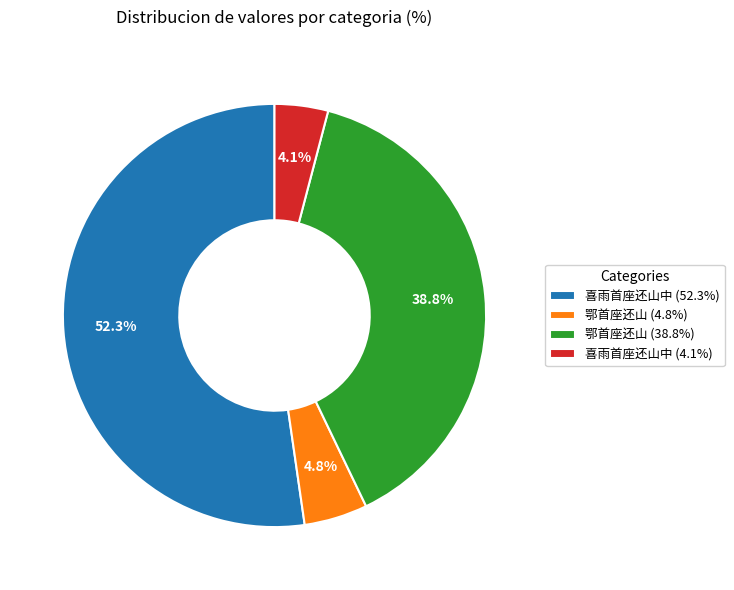

What is the smallest slice in the pie chart?

喜雨首座还山中 (4.1%)